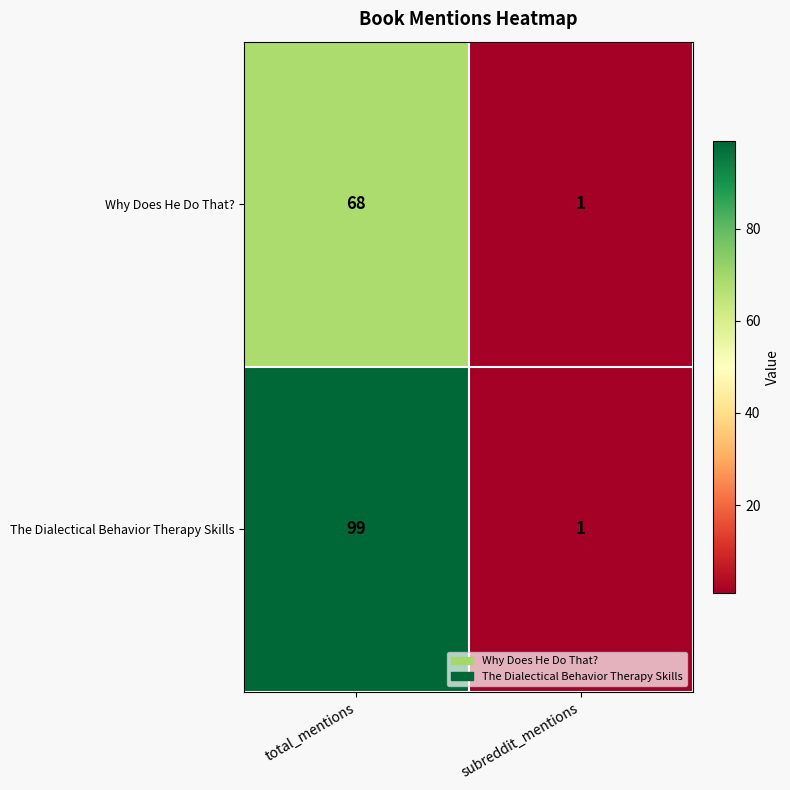

What is the difference between the Why Does He Do That? values at subreddit_mentions and total_mentions?

67